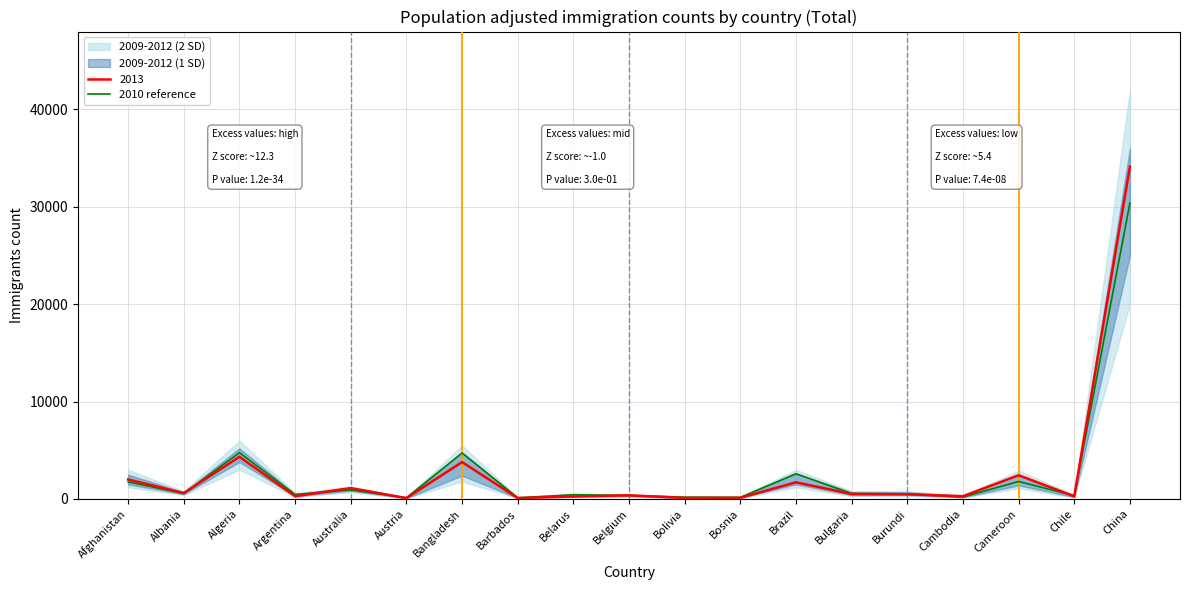

Where does the data first go above 529?

Afghanistan